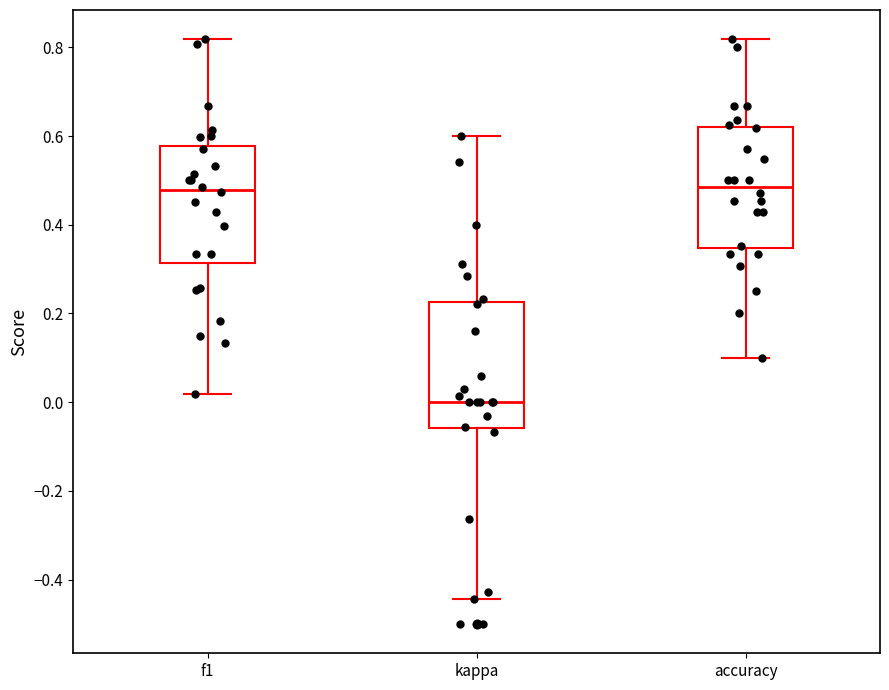

Reading left to right, read every box against the y-axis: the position of its median line, the range the box covers, and the ends of its whiskers. The values are not printed on the chart, so give them approximately, as read against the axis.

f1: median 0.48, box 0.32 to 0.58, whiskers 0.02 to 0.82
kappa: median 0.00, box -0.06 to 0.22, whiskers -0.44 to 0.60
accuracy: median 0.48, box 0.34 to 0.62, whiskers 0.10 to 0.82